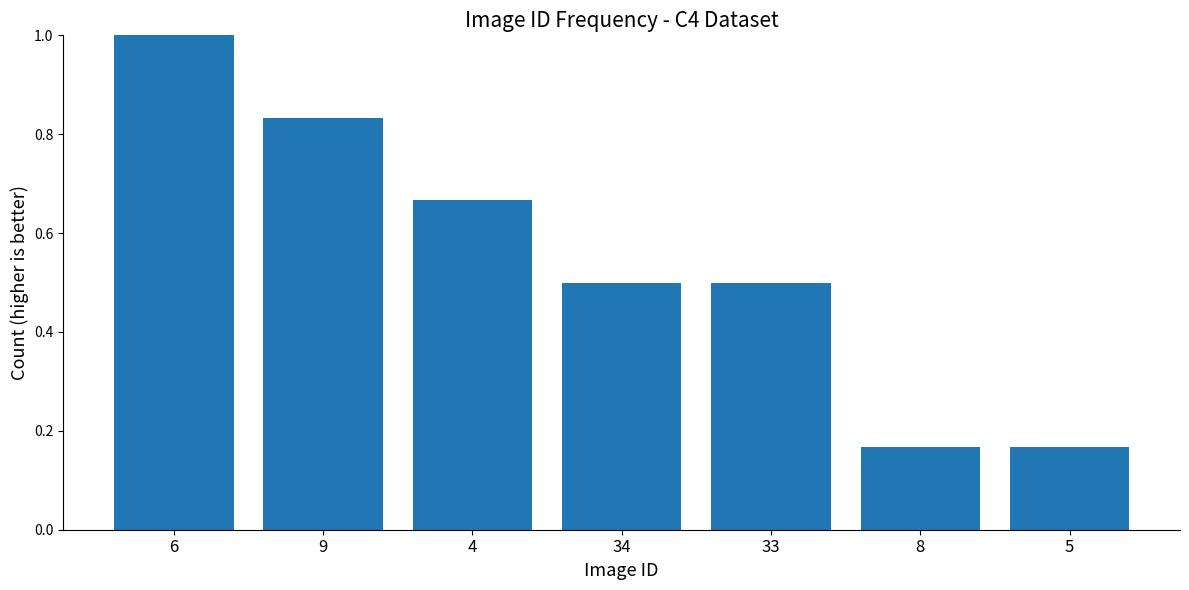

Is it true that the value at 8 is 0.1?

False